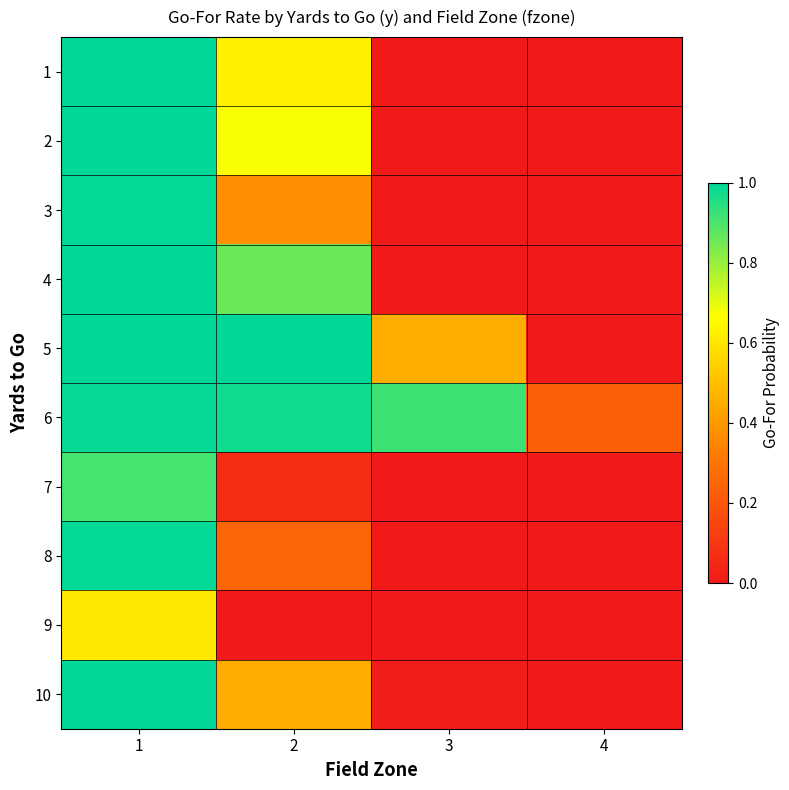

Between 1 and 3, which series saw the biggest shift?

2